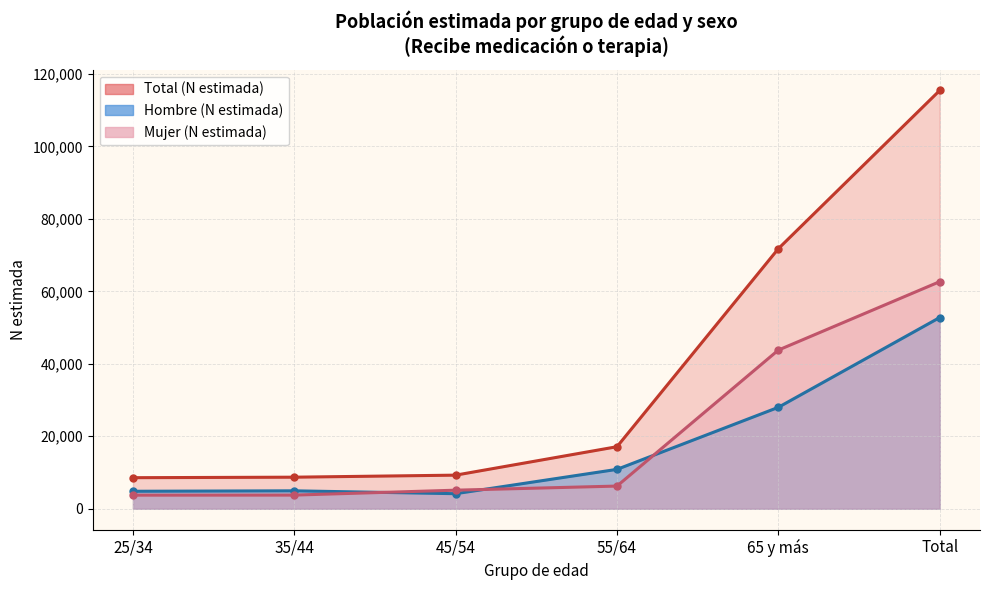

What position from the left is 55/64?

4